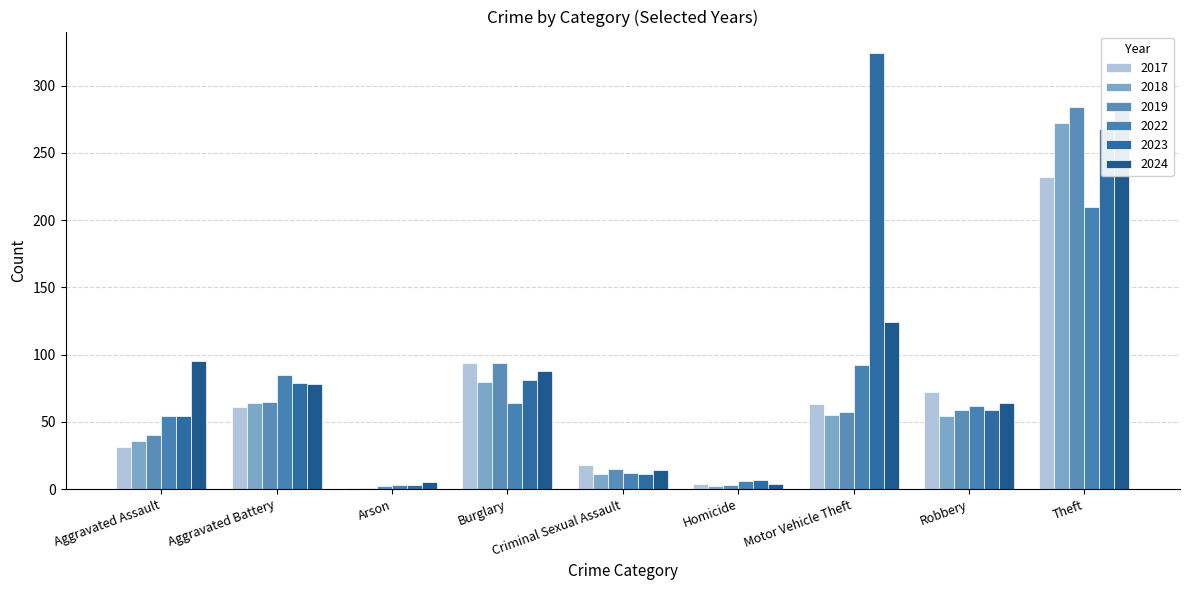

Which series has the largest total across all categories?

2023